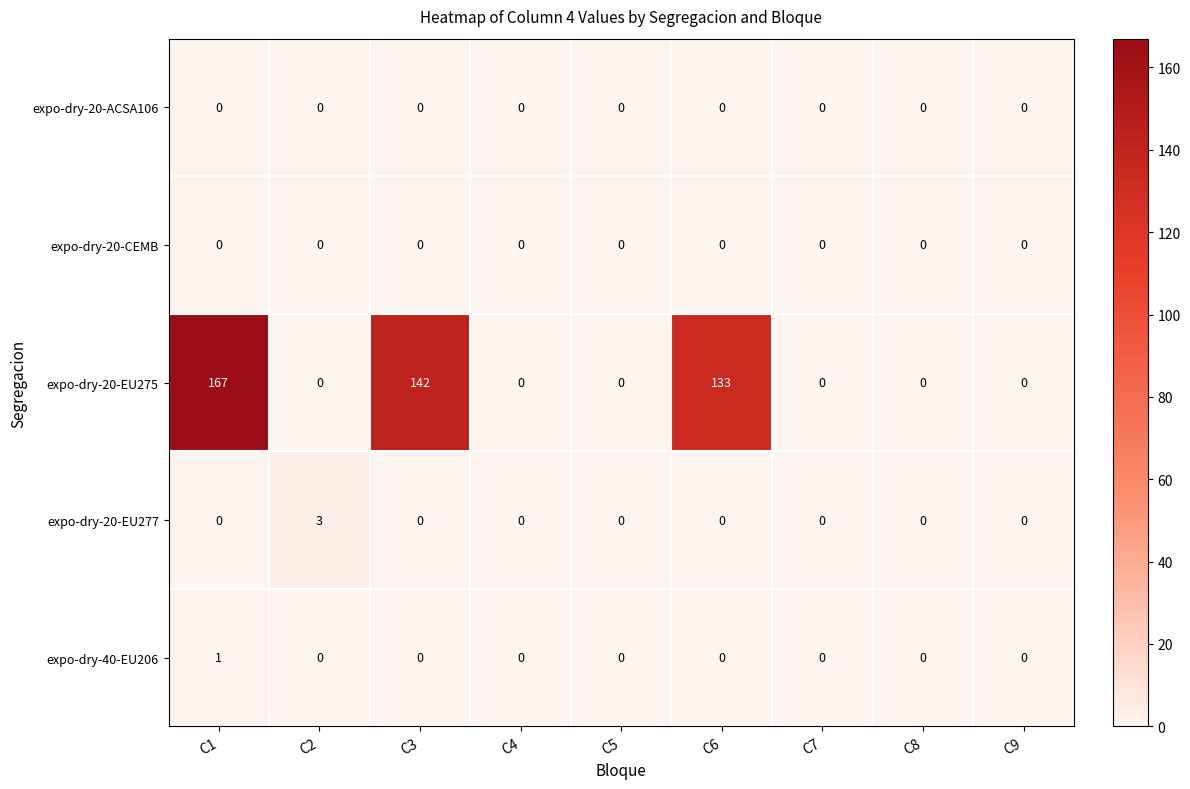

Which label corresponds to the largest value in the chart?

C1